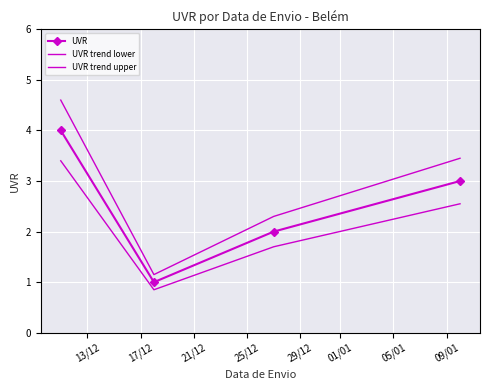

Count the UVR values in the range 2 to 4.

3